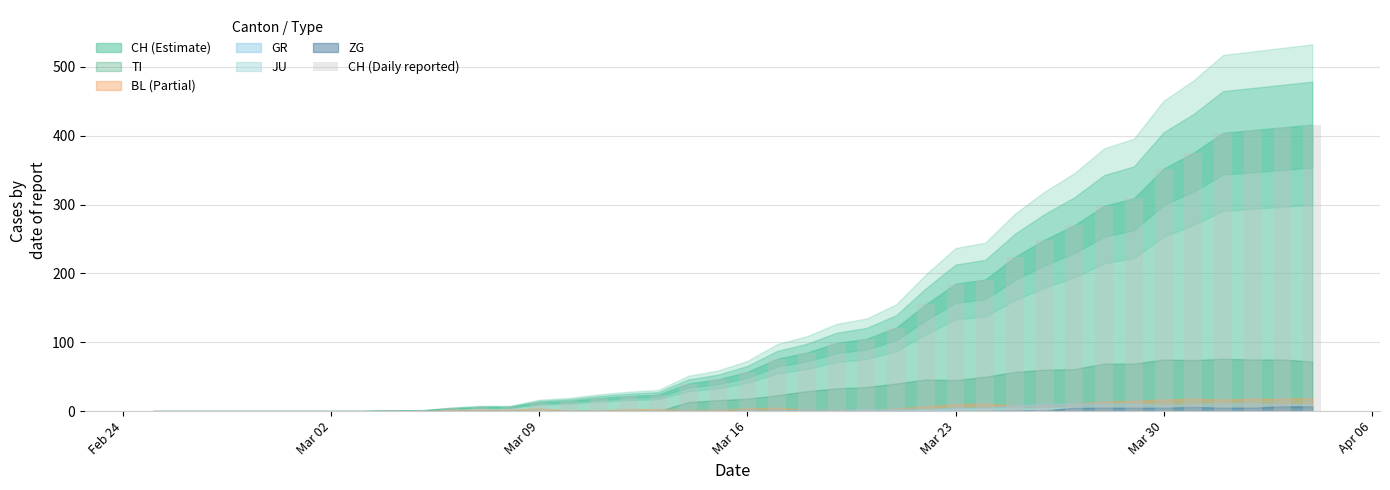

Are the bars horizontal?

No